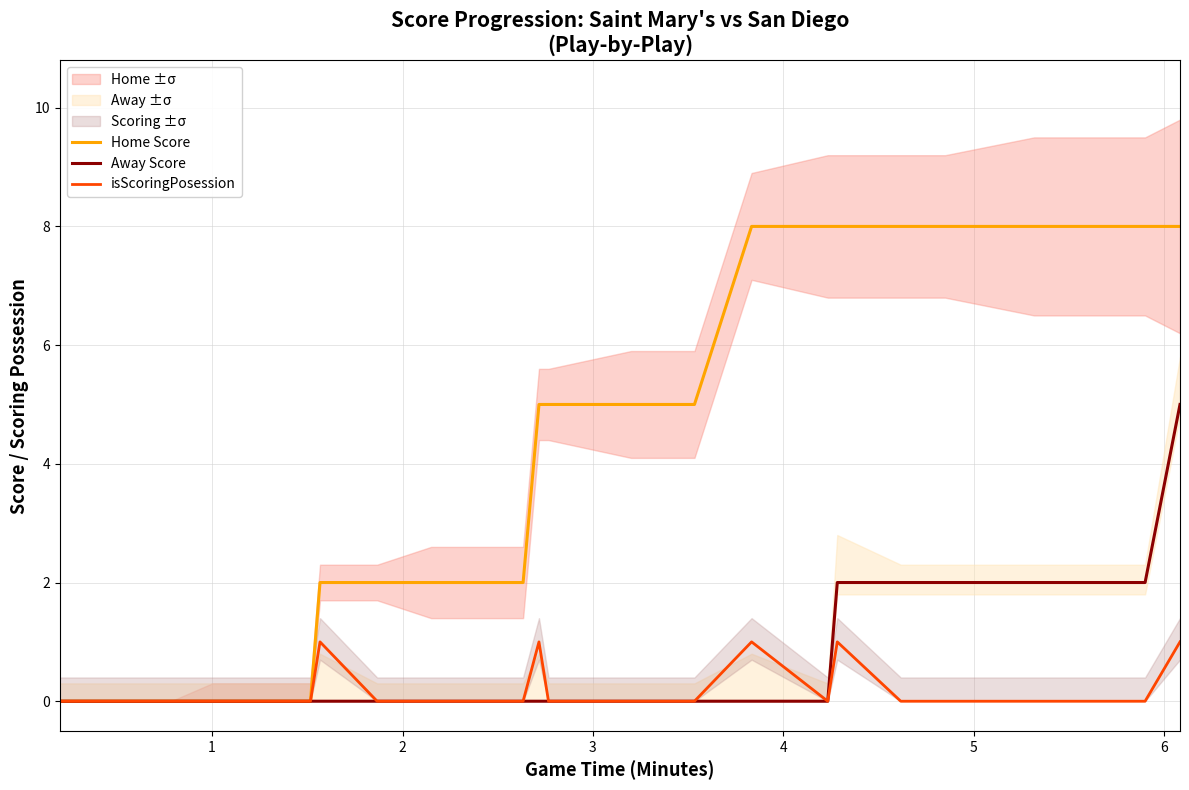

What is the sum of all Away Score values?

31